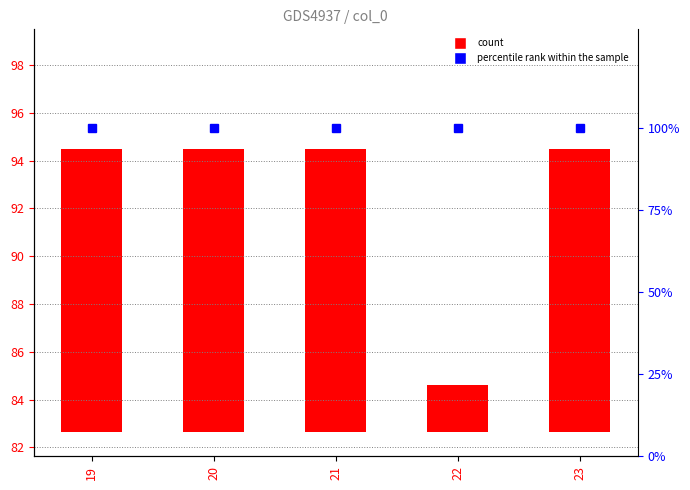

List the series in order of their overall mean, lowest first.

count, percentile rank within the sample